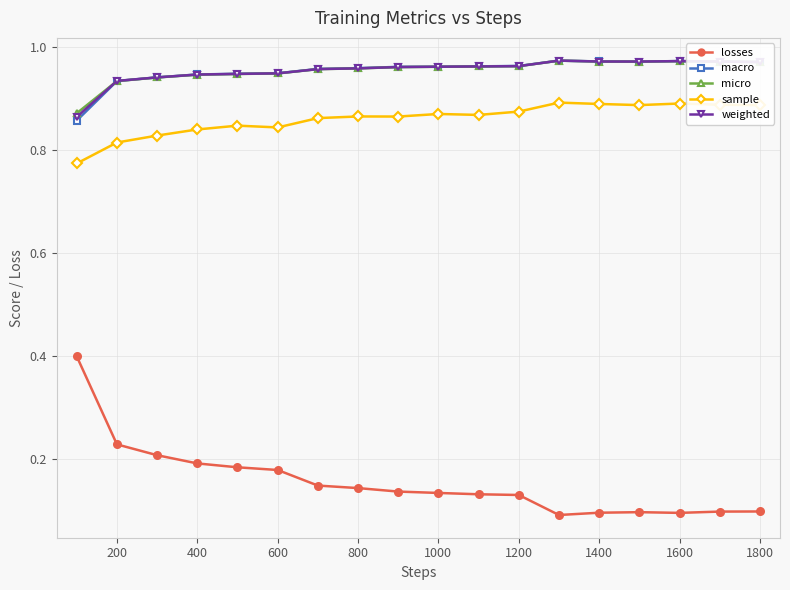

True or false: sample and macro intersect in this chart.

False